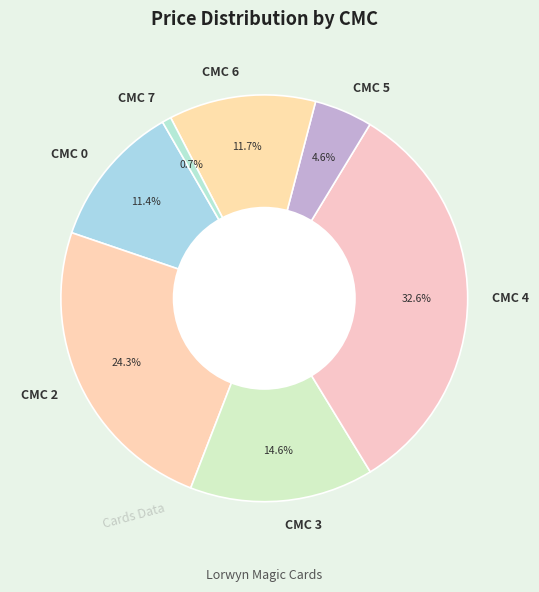

Is there any slice that represents more than half of the pie?

No